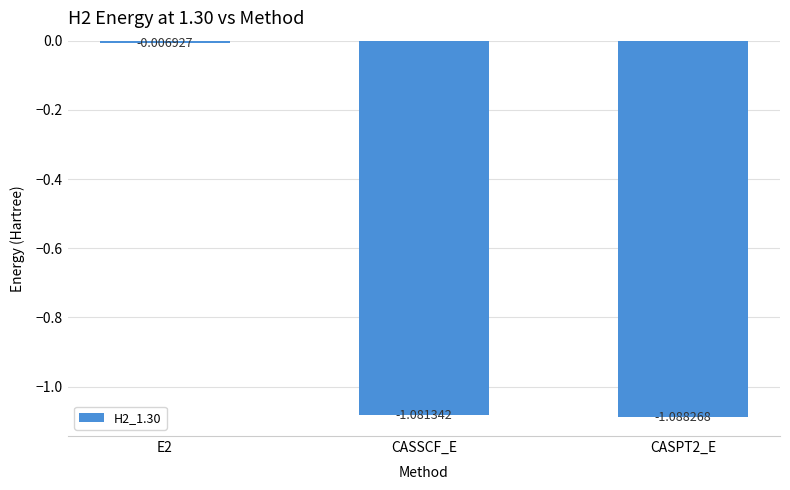

What is the label of the 2nd bar from the left?

CASSCF_E